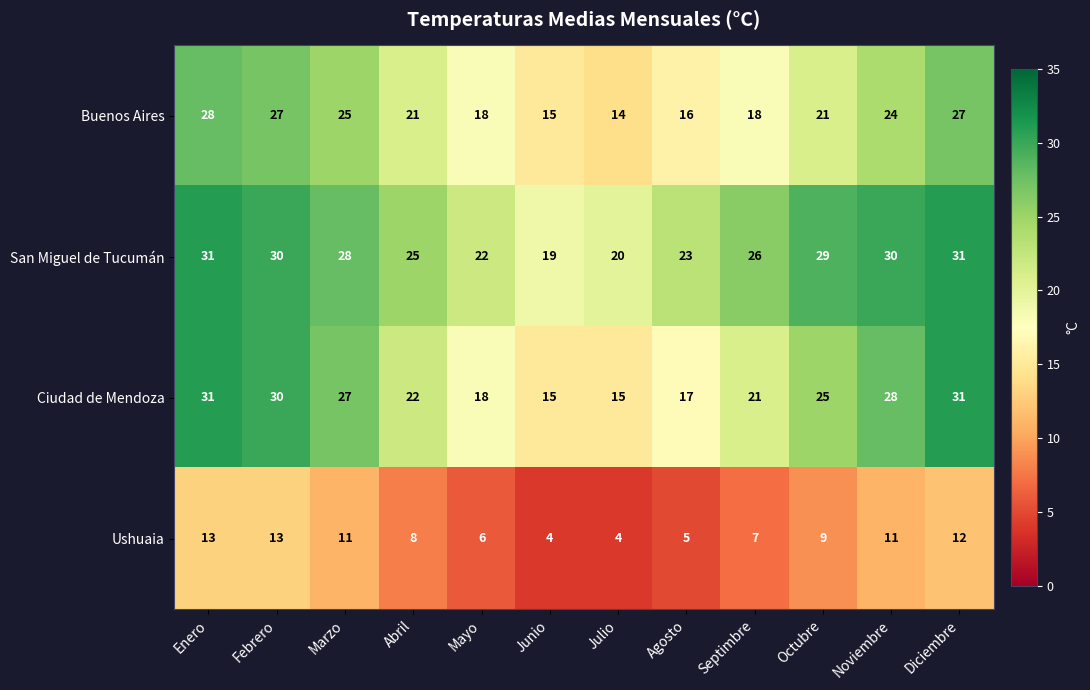

Which series changed the most between Marzo and Octubre?

Buenos Aires